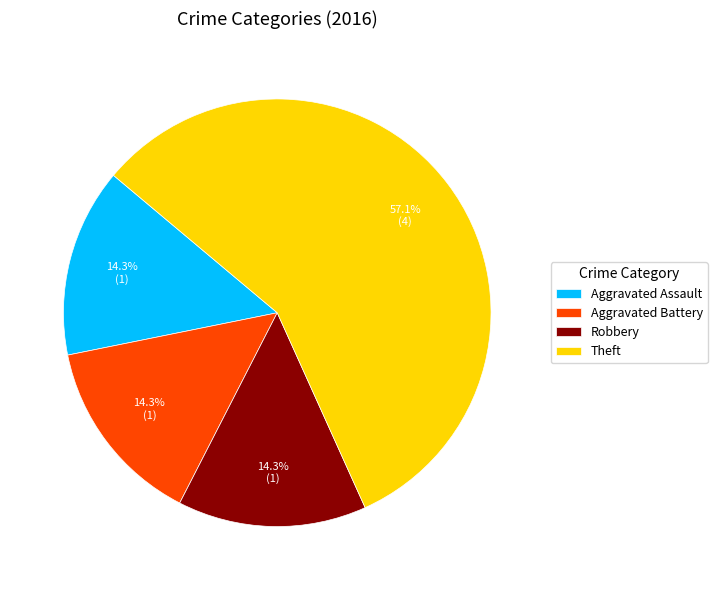

To the nearest percent, what is the combined percentage of Theft and Aggravated Assault?

71%